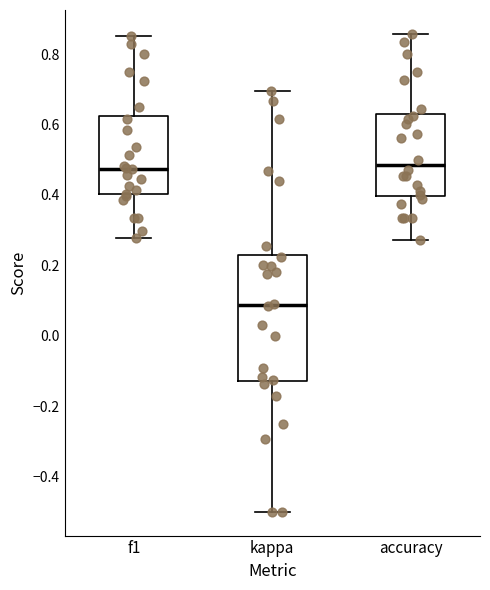

Reading left to right, read every box against the y-axis: the position of its median line, the range the box covers, and the ends of its whiskers. The values are not printed on the chart, so give them approximately, as read against the axis.

f1: median 0.48, box 0.40 to 0.62, whiskers 0.28 to 0.86
kappa: median 0.08, box -0.12 to 0.24, whiskers -0.50 to 0.70
accuracy: median 0.48, box 0.40 to 0.62, whiskers 0.28 to 0.86